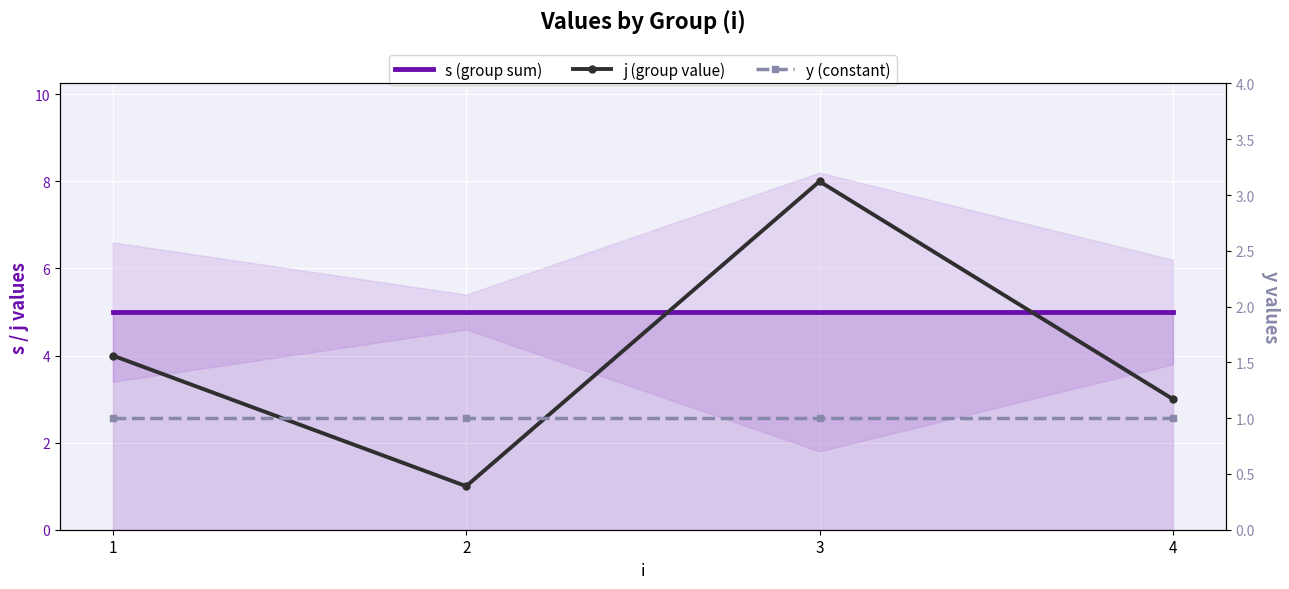

Rank the series by their average value, from highest to lowest.

s (group sum), j (group value), y (constant)